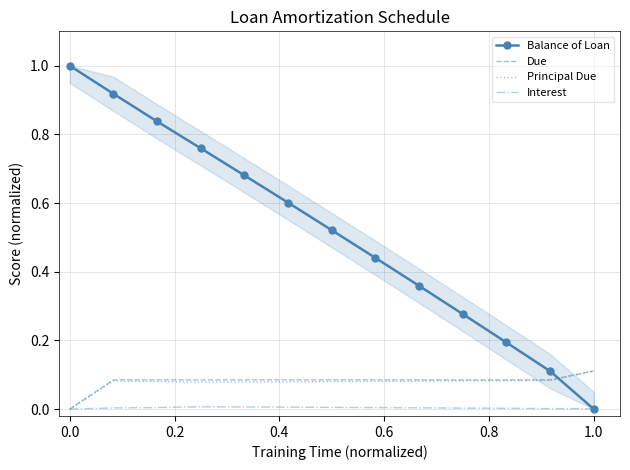

Which series ends up on top after the final intersection of Balance of Loan and Principal Due?

Principal Due